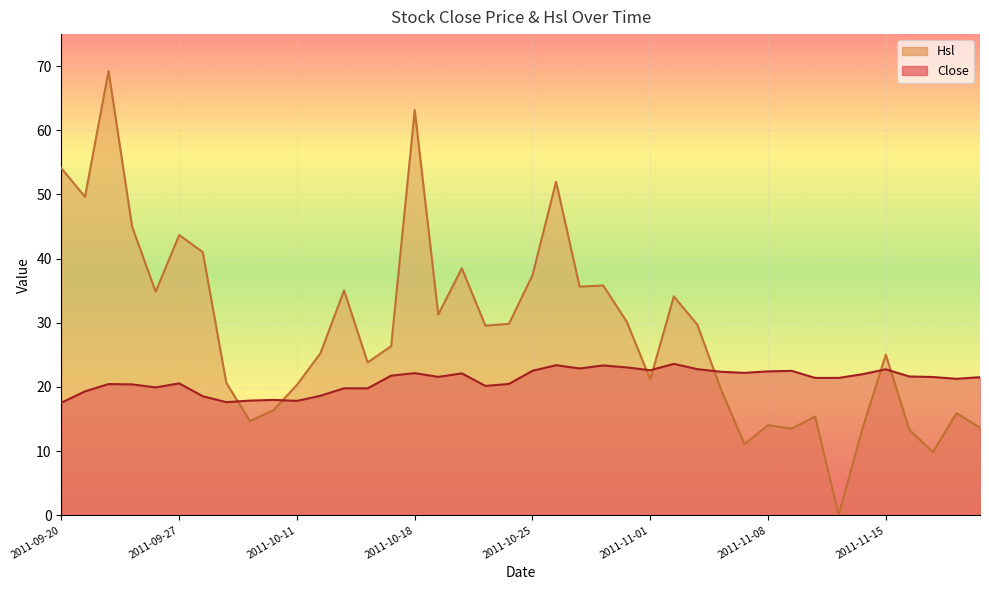

Where does the Hsl series first go above 29?

2011-09-20